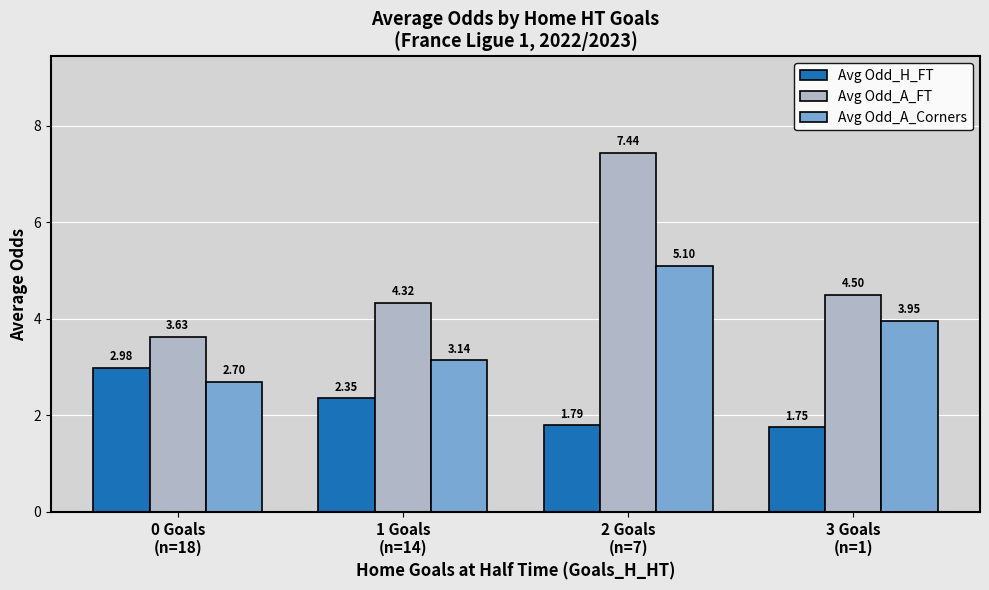

How many values in the Avg Odd_H_FT series exceed 2?

2